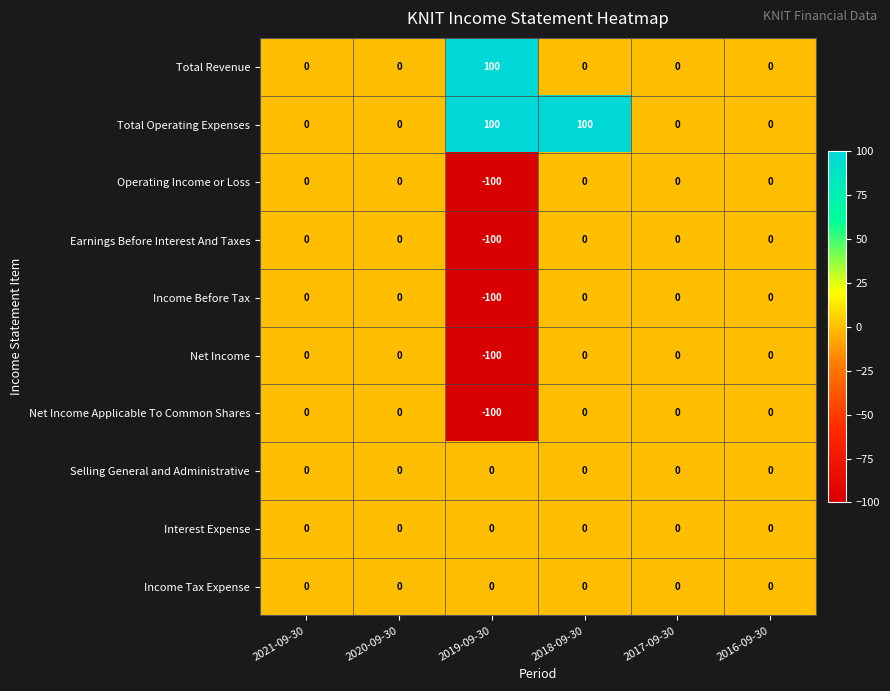

The value of Total Revenue at 2016-09-30 is 61. True or false?

False